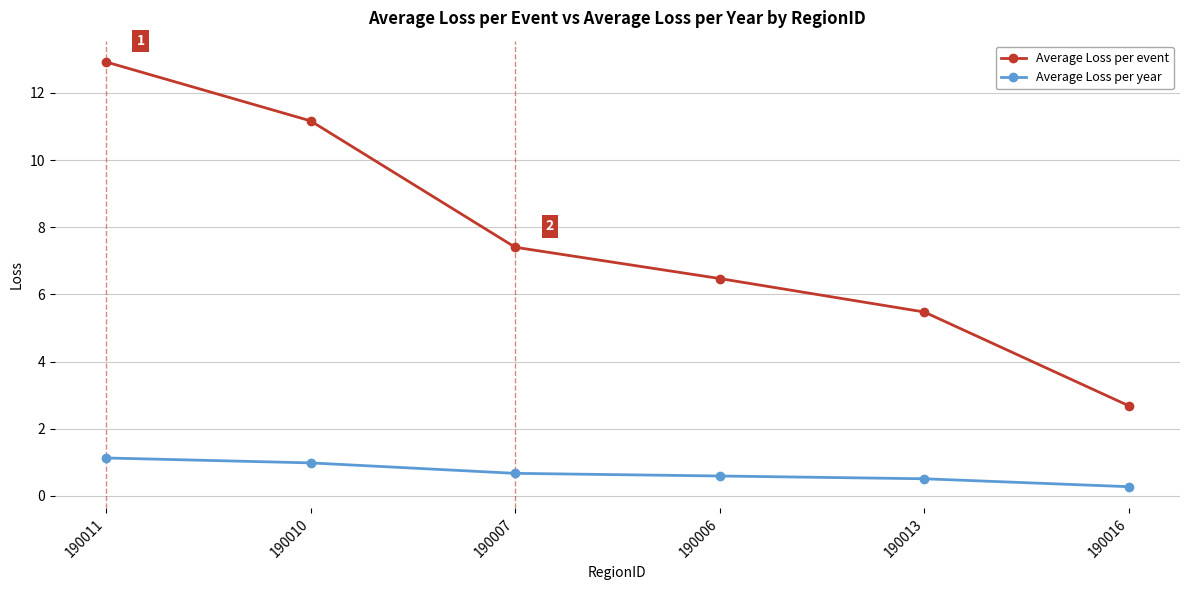

What is the difference between the Average Loss per year values at 190006 and 190011?

0.5